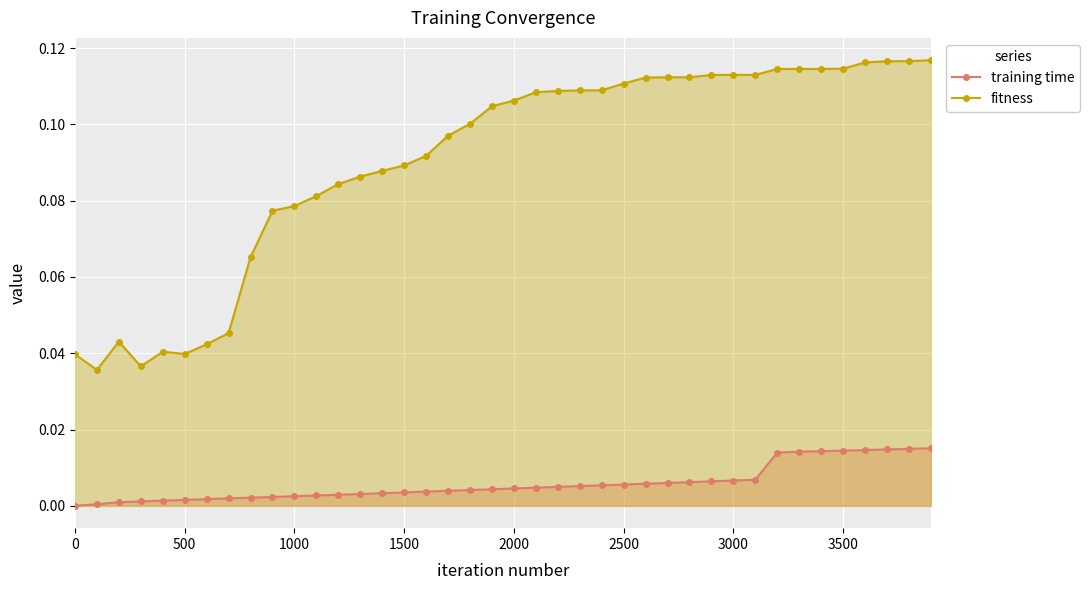

List the series in order of their peak value, highest first.

fitness, training time